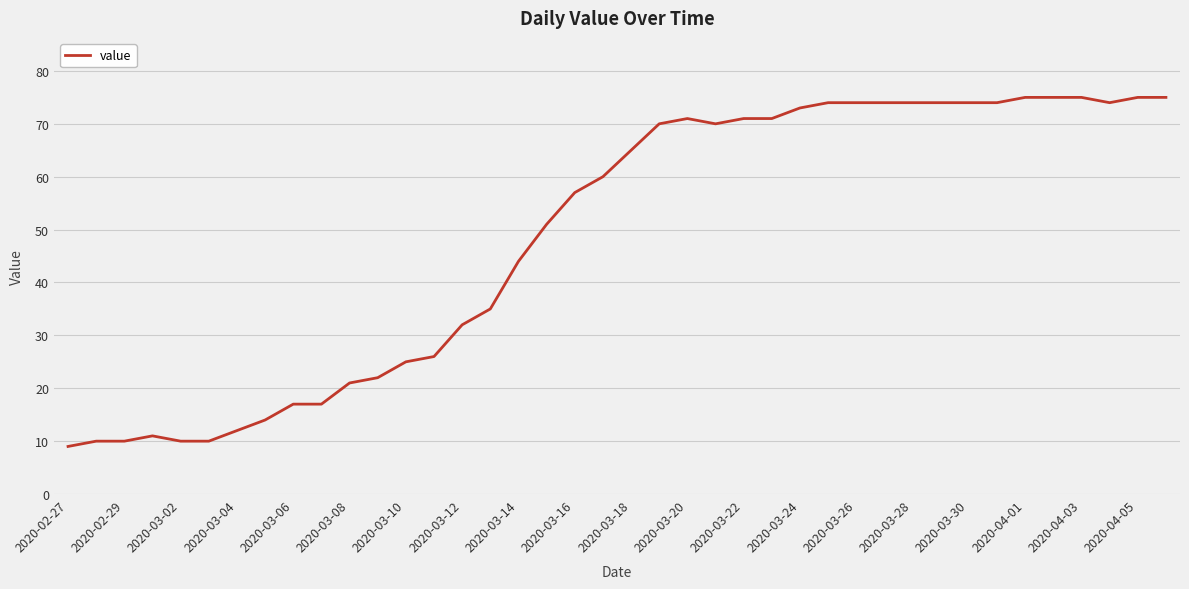

What is the difference between the maximum and minimum values?

66